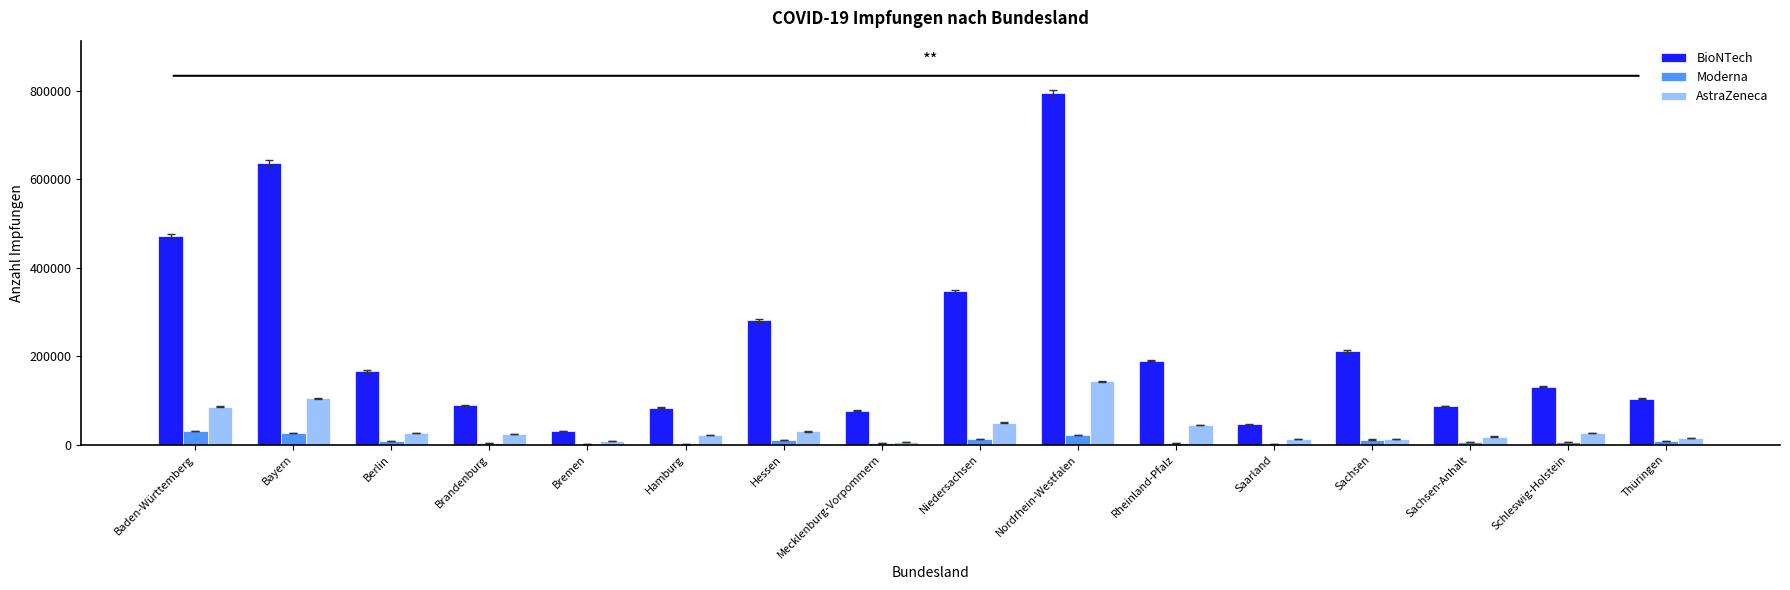

Does the chart contain stacked bars?

No